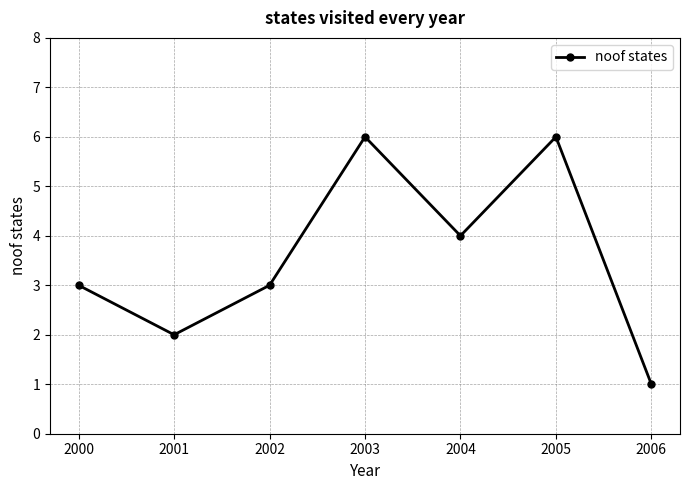

True or false: there are more than 1 points higher than both neighbors.

True